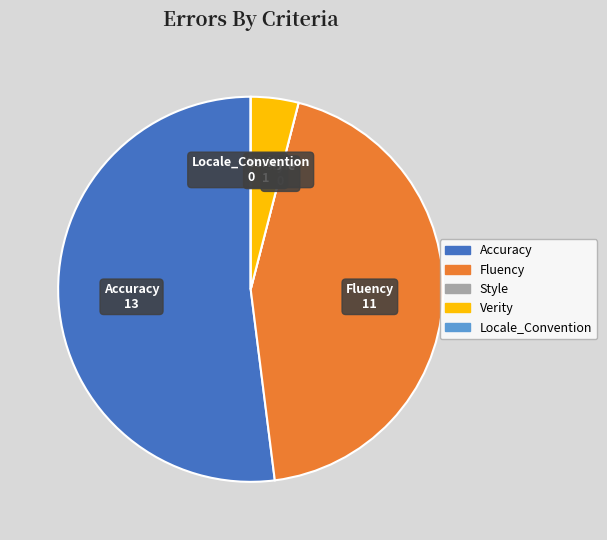

Is there a majority slice in this chart?

Yes